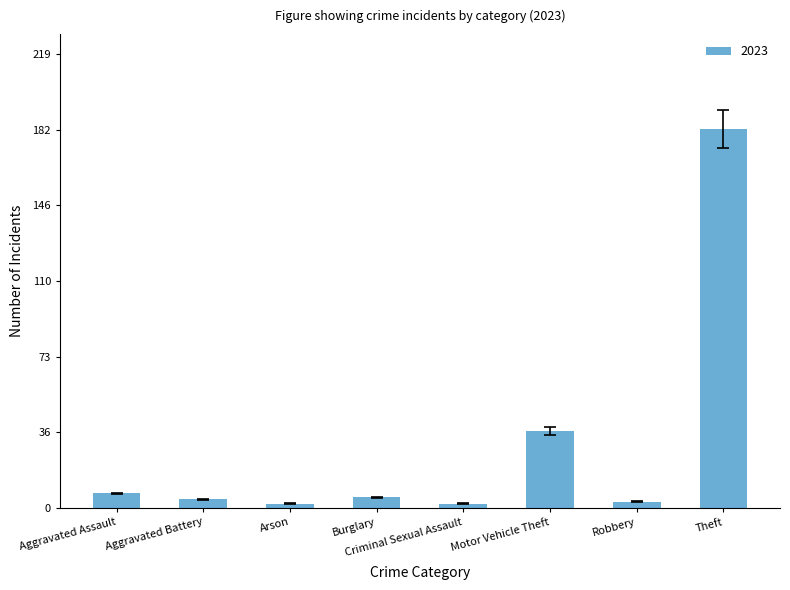

What is the change in value from Burglary to Motor Vehicle Theft?

+32